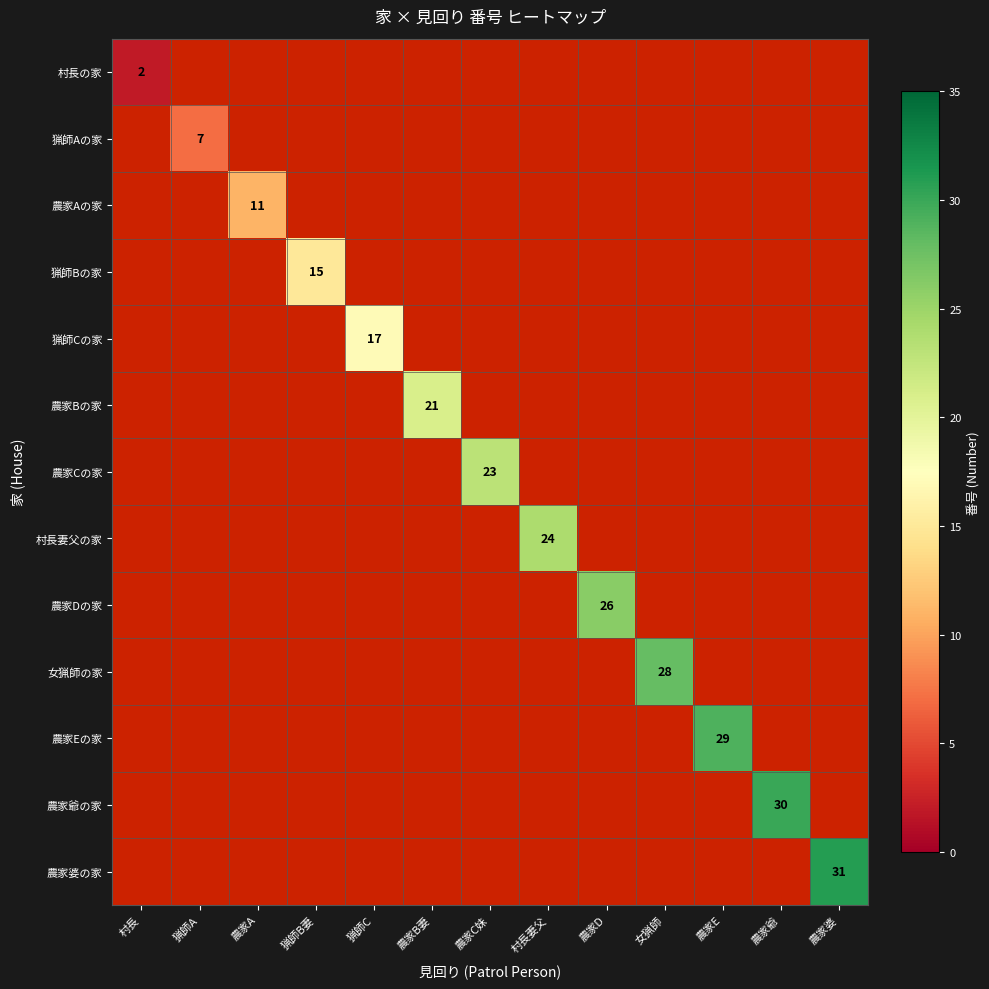

The 農家Cの家 series shows 23 at 農家C妹. True or false?

True